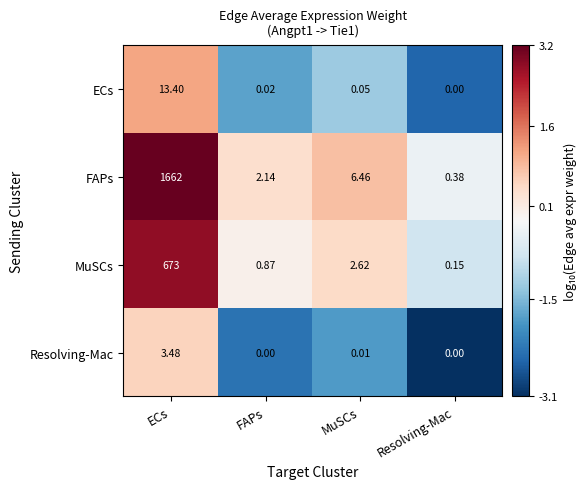

List the labels in order of FAPs value, smallest first.

Resolving-Mac, FAPs, MuSCs, ECs